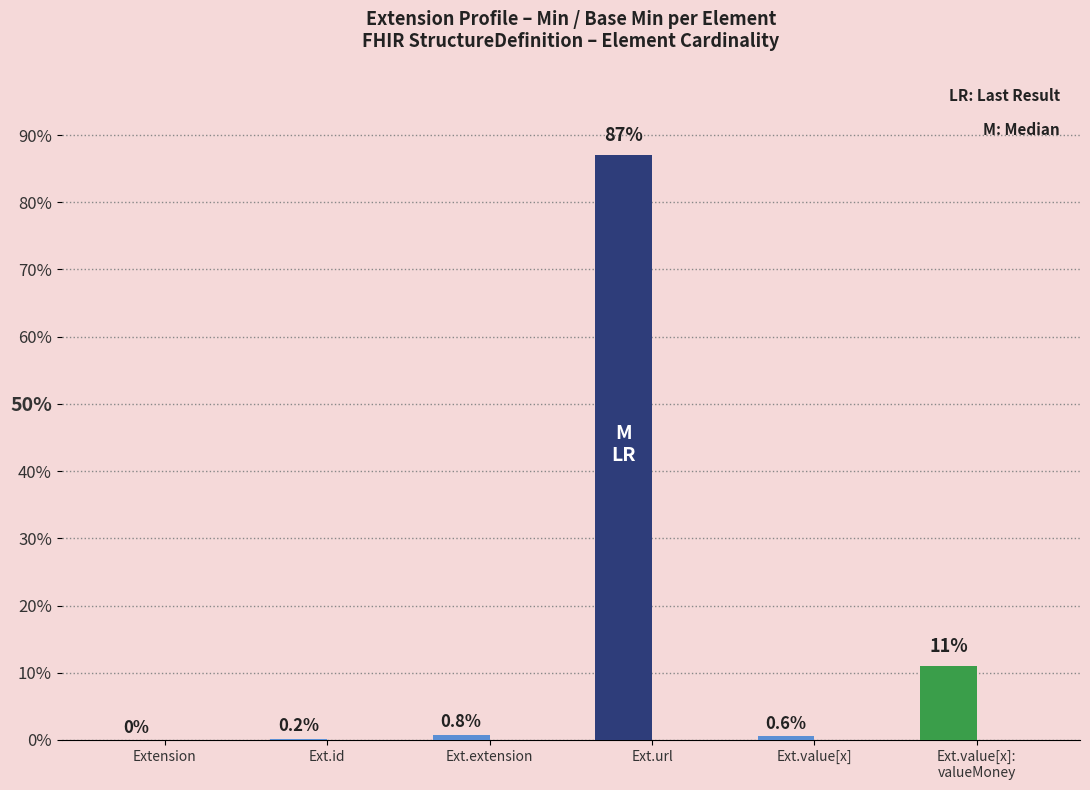

Which label corresponds to the largest value in the chart?

Ext.url